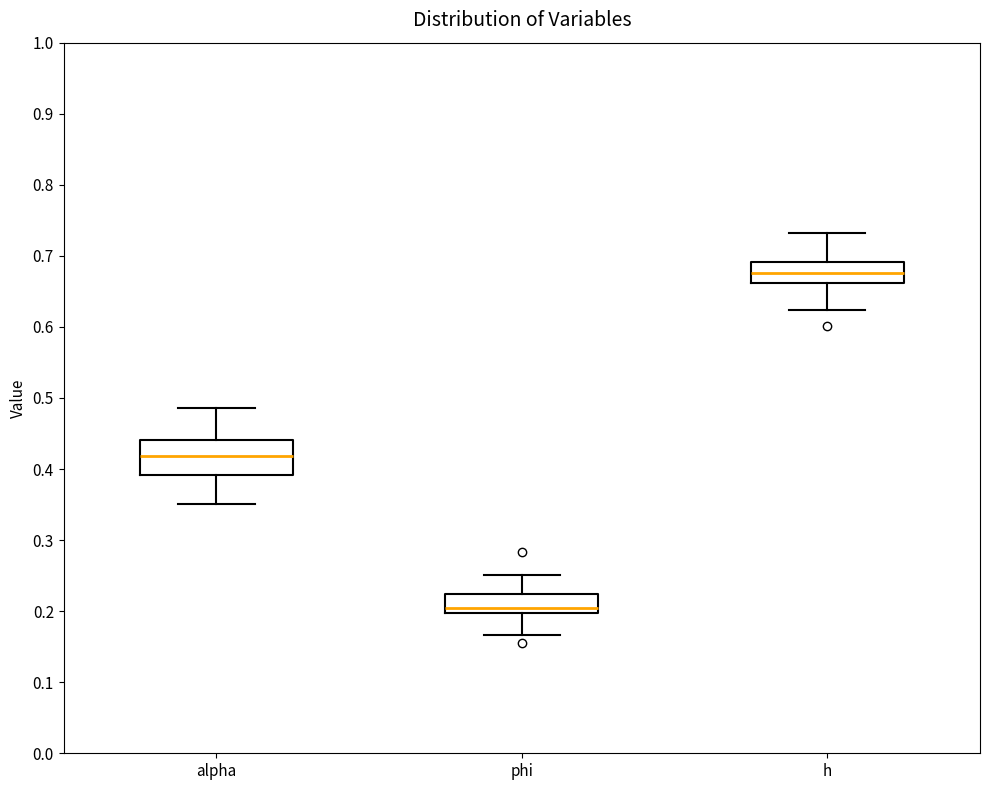

Reading left to right, transcribe this box plot: for each box, give where its median line is, the range the box spans, and where its two whiskers end, as read against the y-axis. The values are not printed on the chart, so give them approximately, as read against the axis.

alpha: median 0.42, box 0.39 to 0.44, whiskers 0.35 to 0.49
phi: median 0.20 (just above the box's lower edge), box 0.20 to 0.22, whiskers 0.17 to 0.25
h: median 0.68, box 0.66 to 0.69, whiskers 0.62 to 0.73